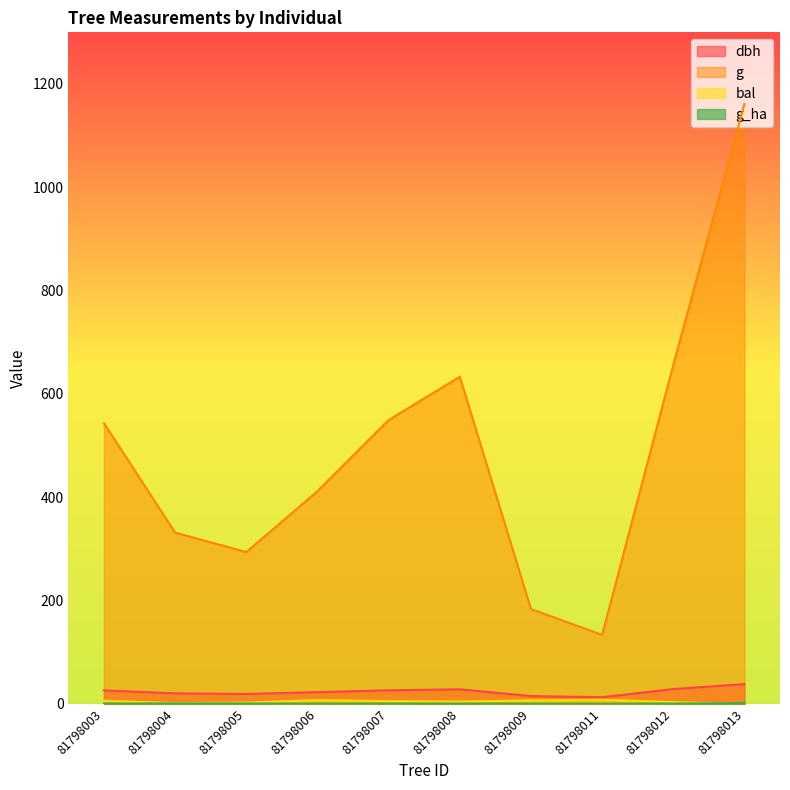

Reading left to right, transcribe all the data shown in this chart.

dbh: 81798003=26.3	81798004=20.6	81798005=19.4	81798006=22.9	81798007=26.4	81798008=28.4	81798009=15.3	81798011=13.1	81798012=28.9	81798013=38.5
g: 81798003=543.2	81798004=331.7	81798005=294.1	81798006=411.9	81798007=549.5	81798008=633.5	81798009=183.8	81798011=133.8	81798012=656.0	81798013=1161.1
bal: 81798003=6.2	81798004=1.6	81798005=2.7	81798006=7.6	81798007=5.5	81798008=4.6	81798009=7.0	81798011=8.2	81798012=3.6	81798013=0.0
g_ha: 81798003=0.8	81798004=1.1	81798005=0.9	81798006=0.6	81798007=0.8	81798008=0.9	81798009=0.6	81798011=0.4	81798012=0.9	81798013=1.6